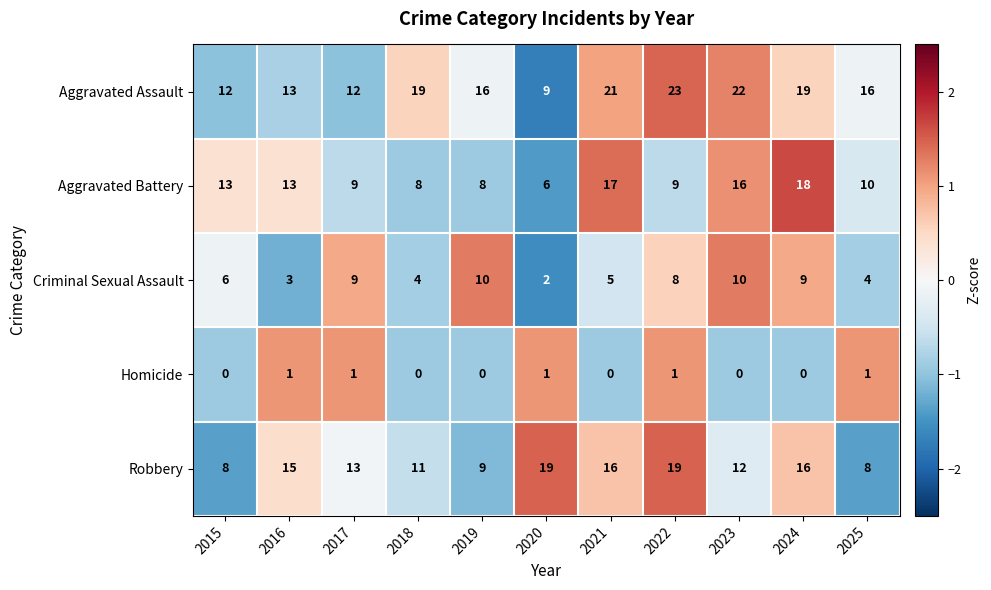

What is the total value across all series at 2016?

45